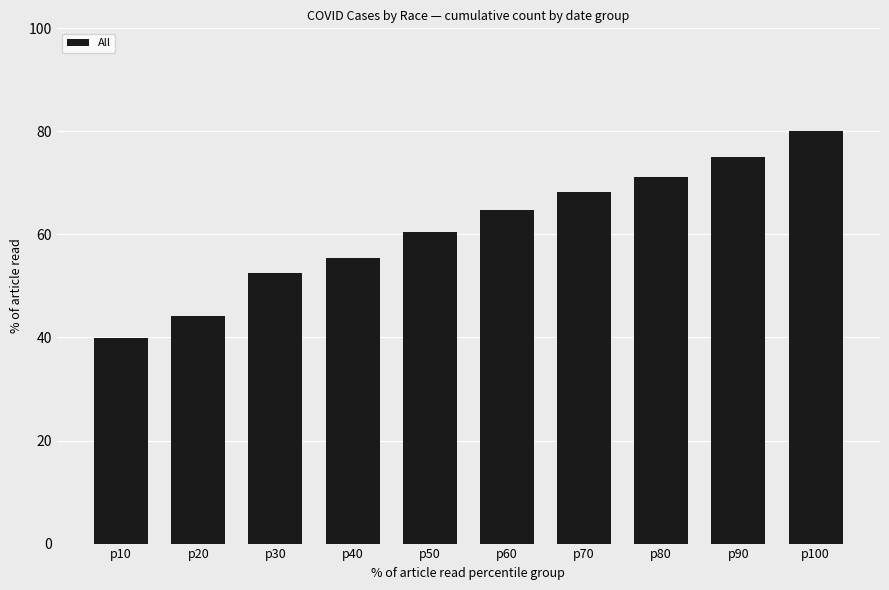

What is the maximum value shown in the chart?

80.0